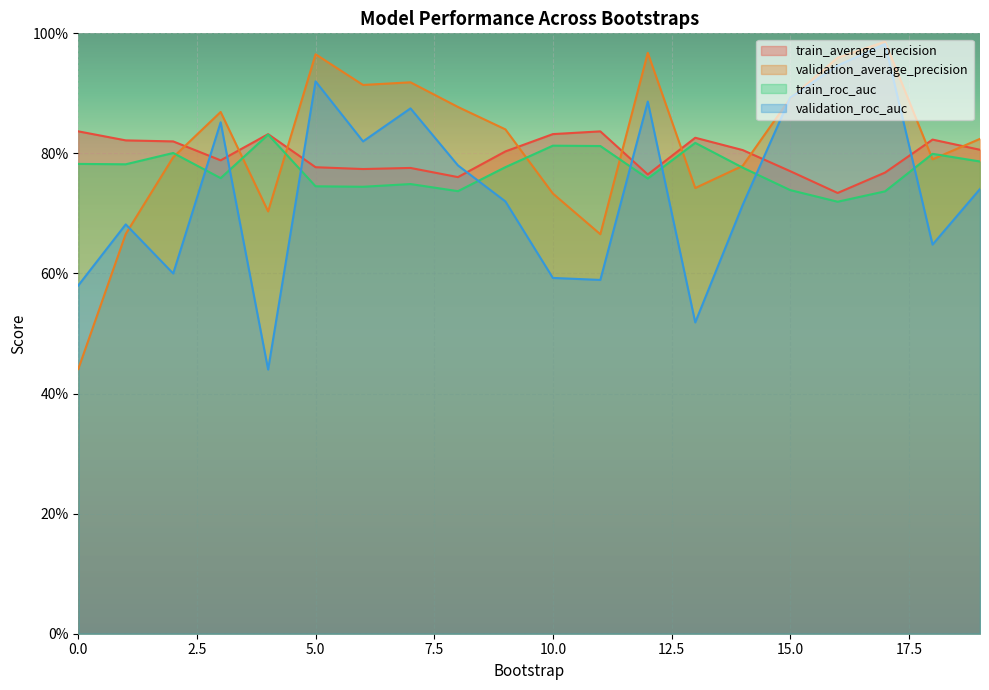

How many train_roc_auc values are between 0 and 1?

20